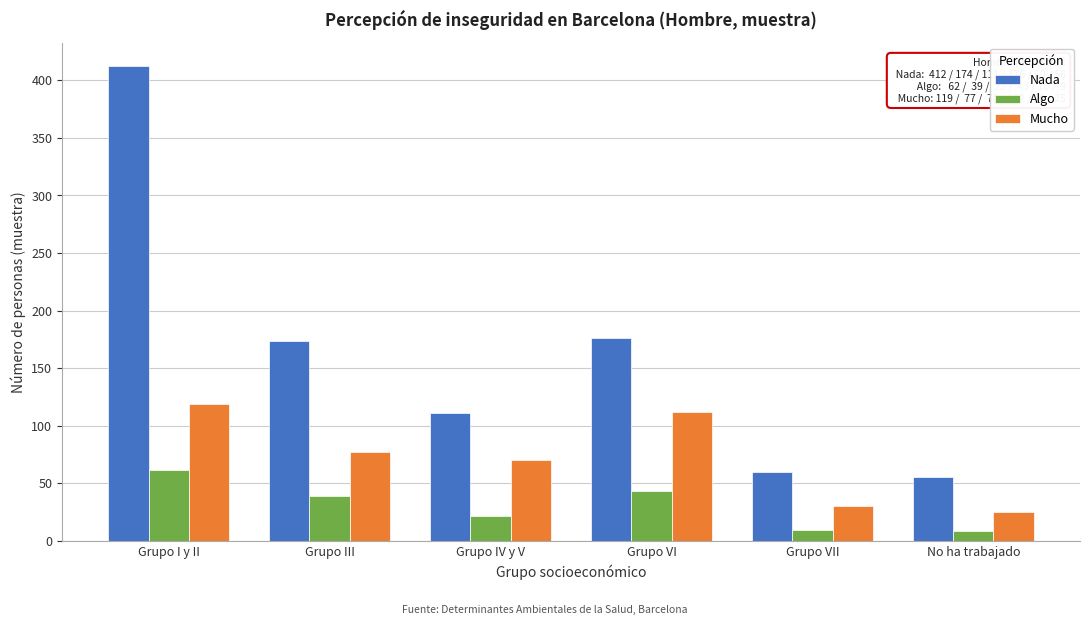

Is the value of Nada at Grupo IV y V greater than the value of Mucho at Grupo IV y V?

Yes